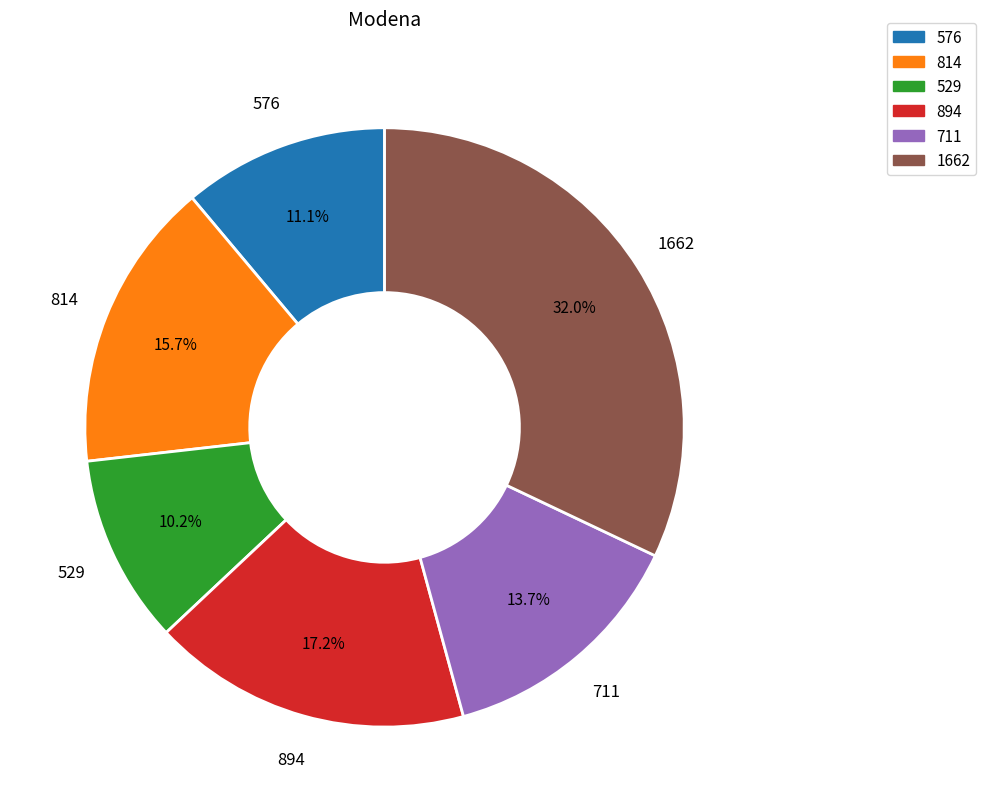

To the nearest percent, what is the difference between the largest and smallest slice percentages?

22%